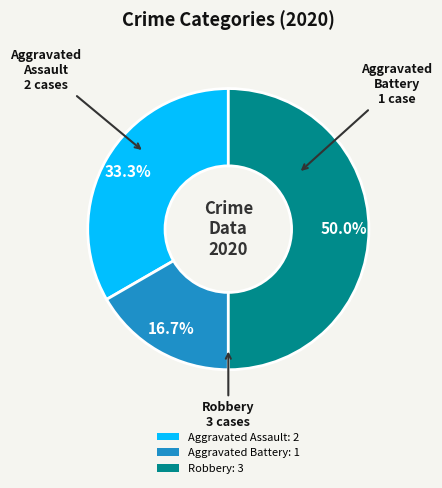

To the nearest percent, what percentage of the pie is Aggravated Assault?

33%